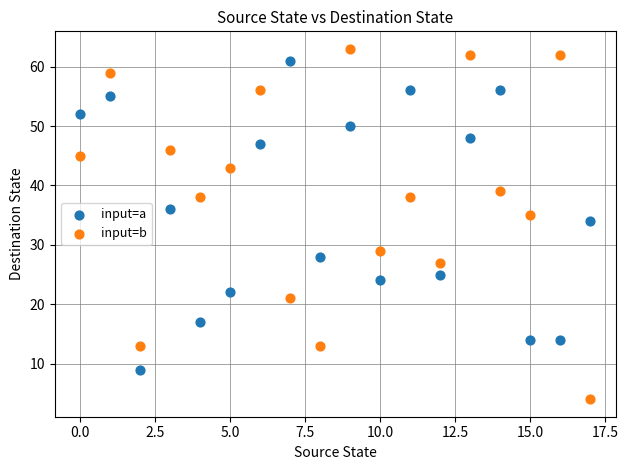

Which series has the largest Y range (max minus min)?

input=b